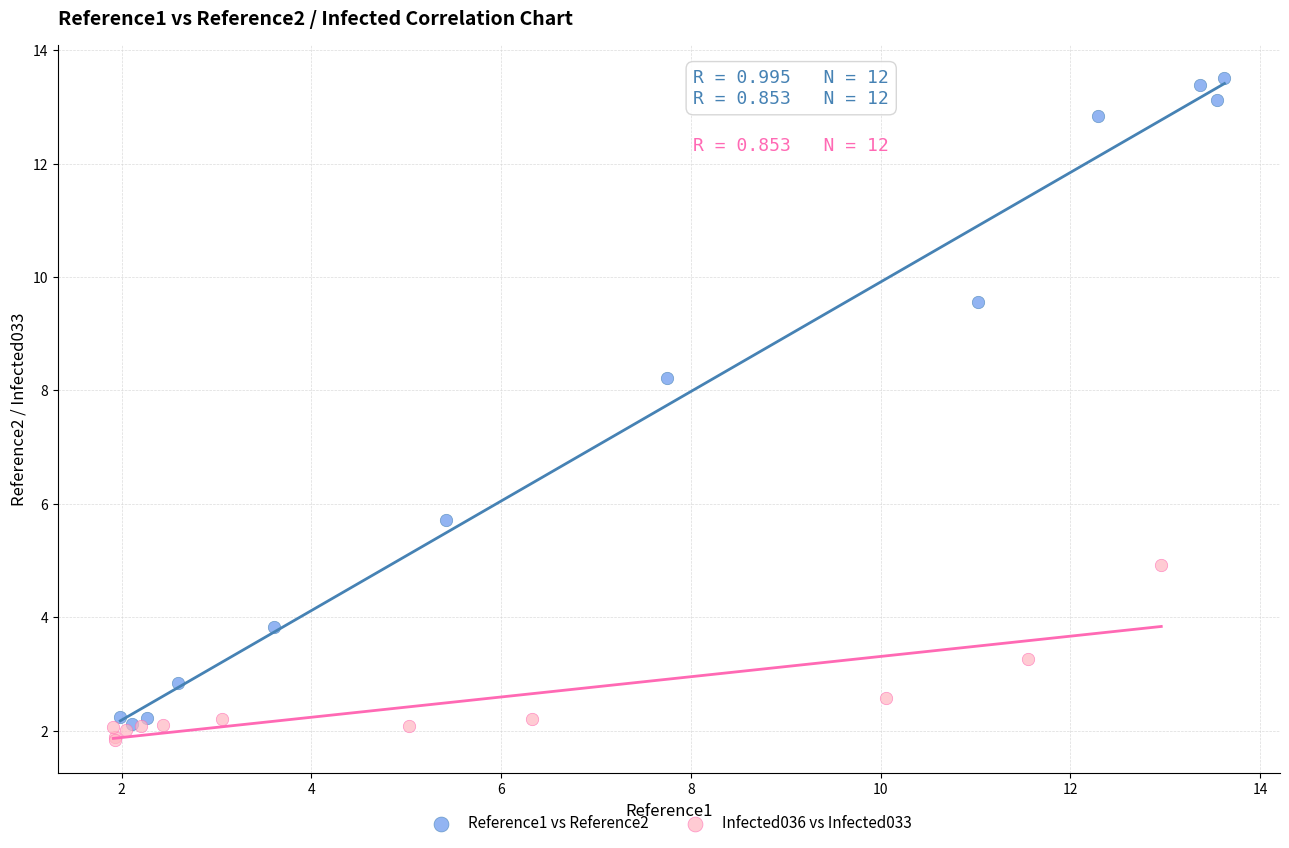

Which series has the widest spread of Y values?

Reference1 vs Reference2